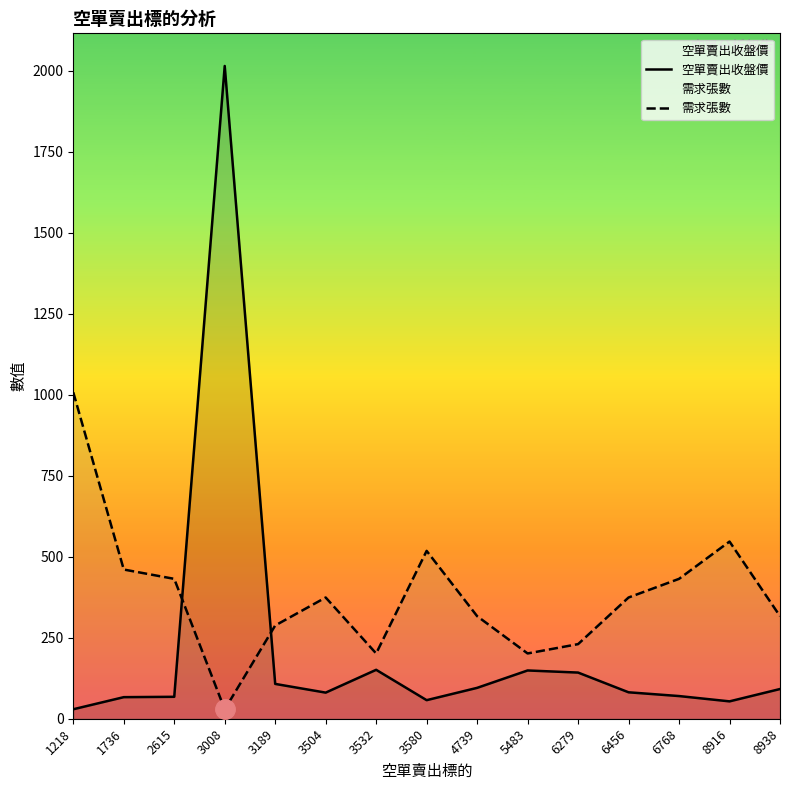

How many times do 空單賣出收盤價 and 需求張數 cross each other?

2